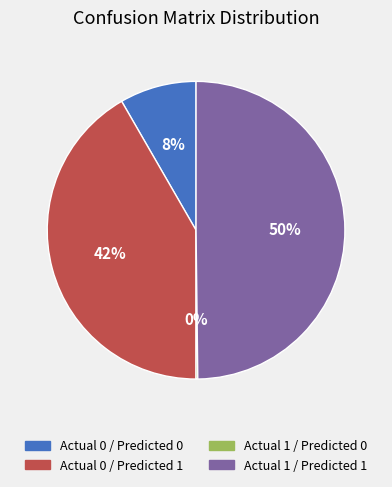

Does Actual 0 / Predicted 1 account for over 50% of the chart?

No